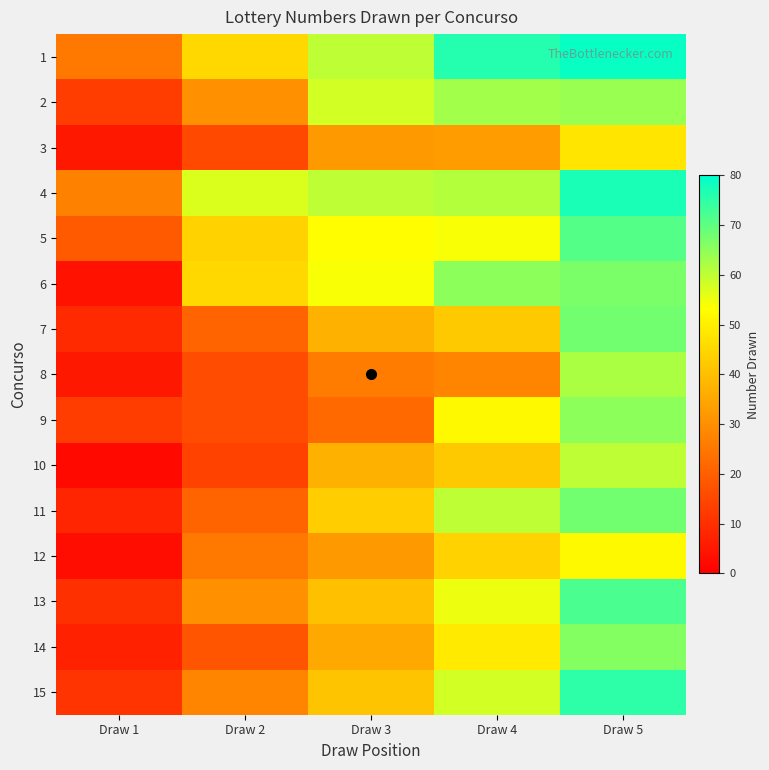

How many series are shown in this chart?

15